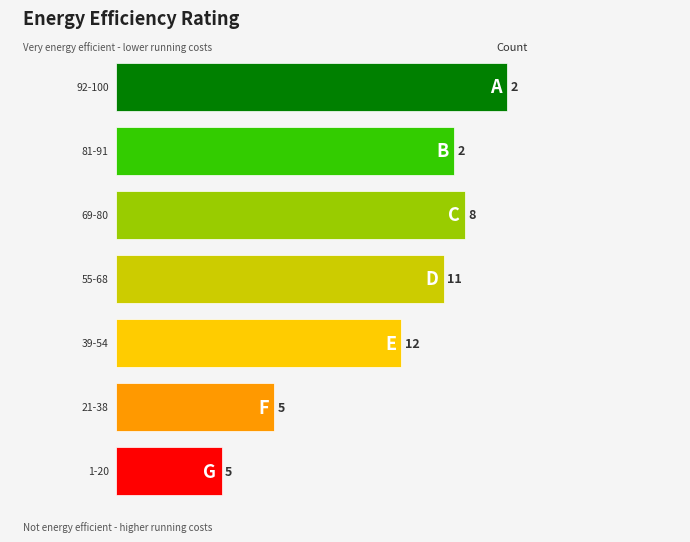

True or false: the data shows 22 at 3.

False